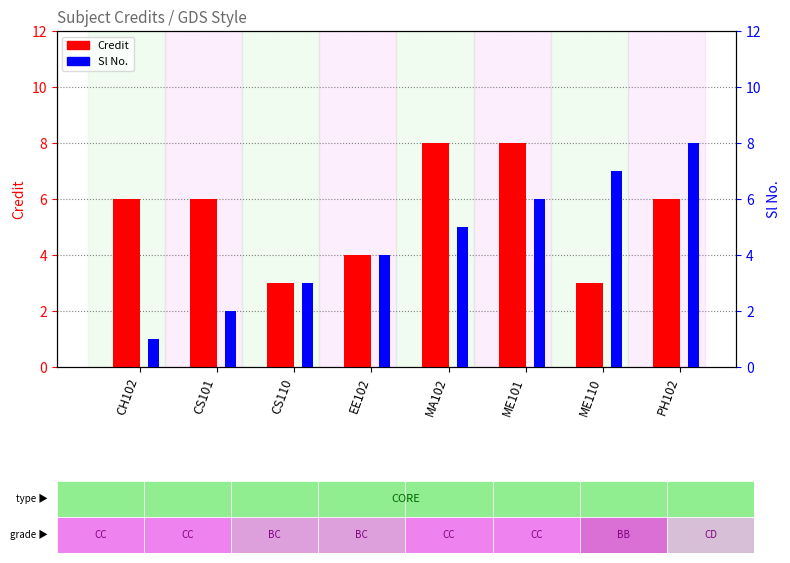

What is the total value across all series at ME110?

10